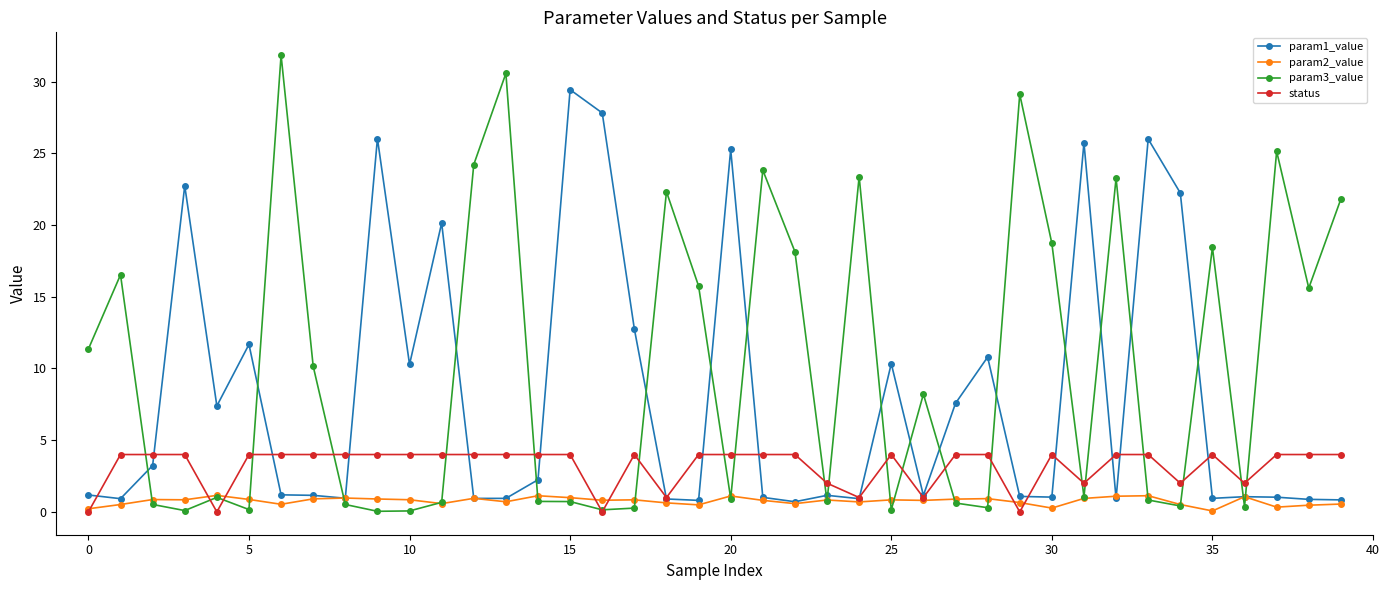

What is the value of the status point at the 4th from the left?

4.0